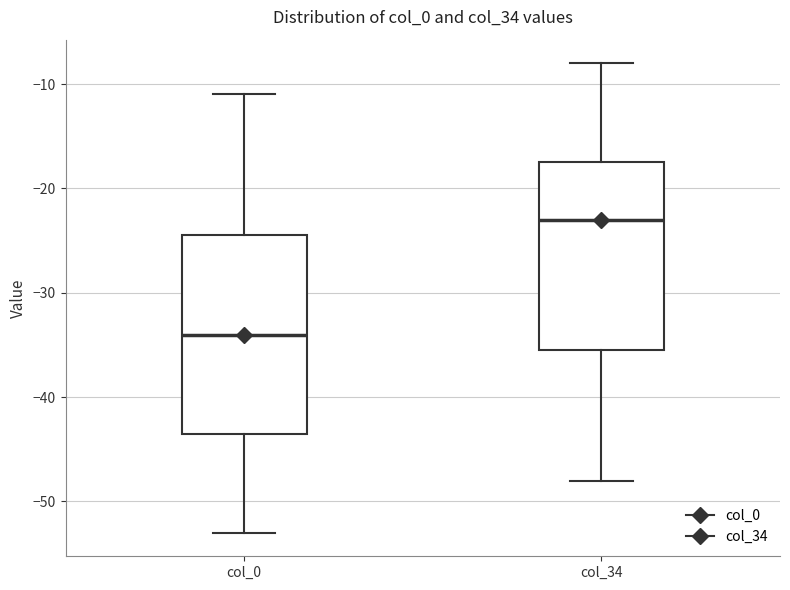

Which box has the lowest median line?

col_0